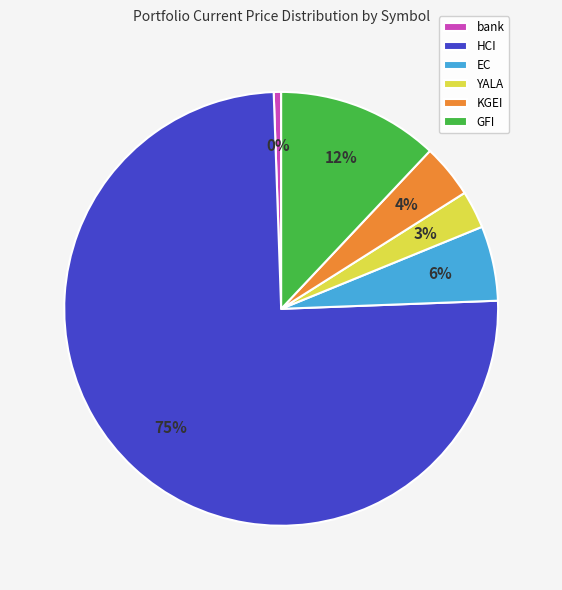

To the nearest percent, what is the difference between the GFI and EC slice percentages?

6%